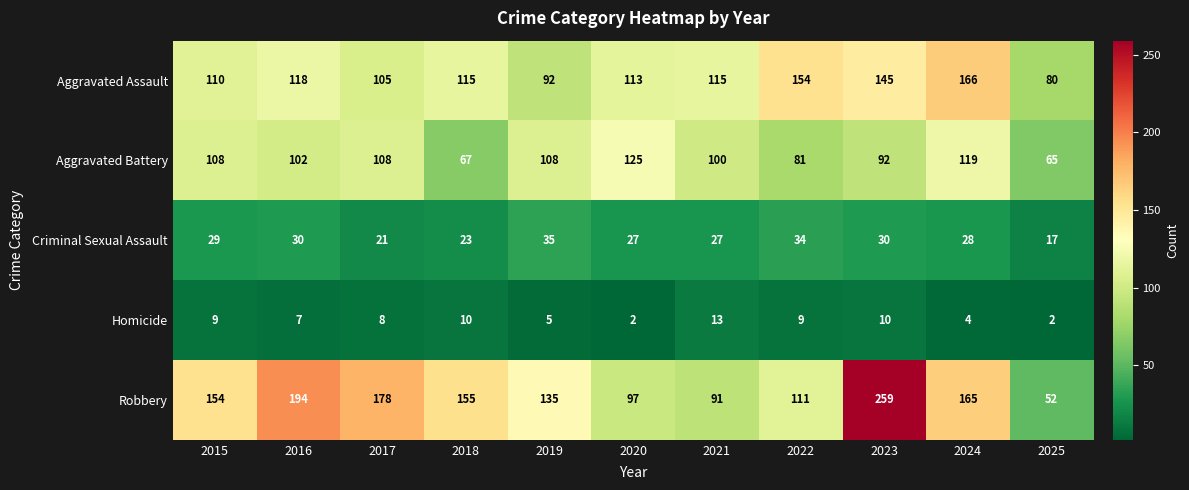

What is the sum of all Robbery values?

1591